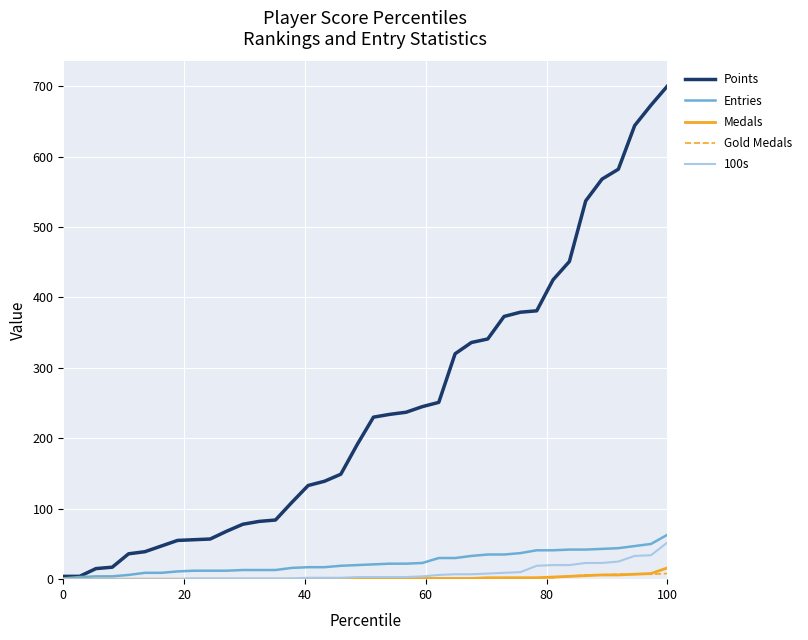

How many lines are shown in the chart?

5